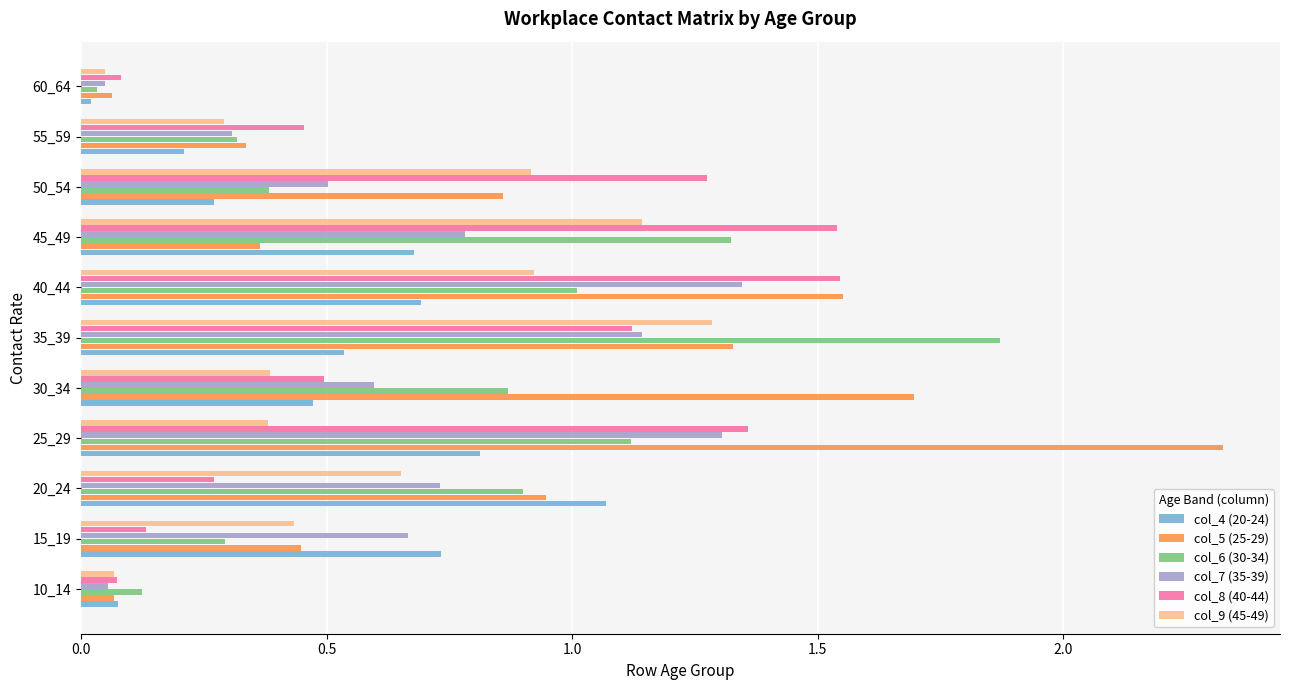

What is the difference between the maximum and minimum values in the col_6 (30-34) series?

1.8